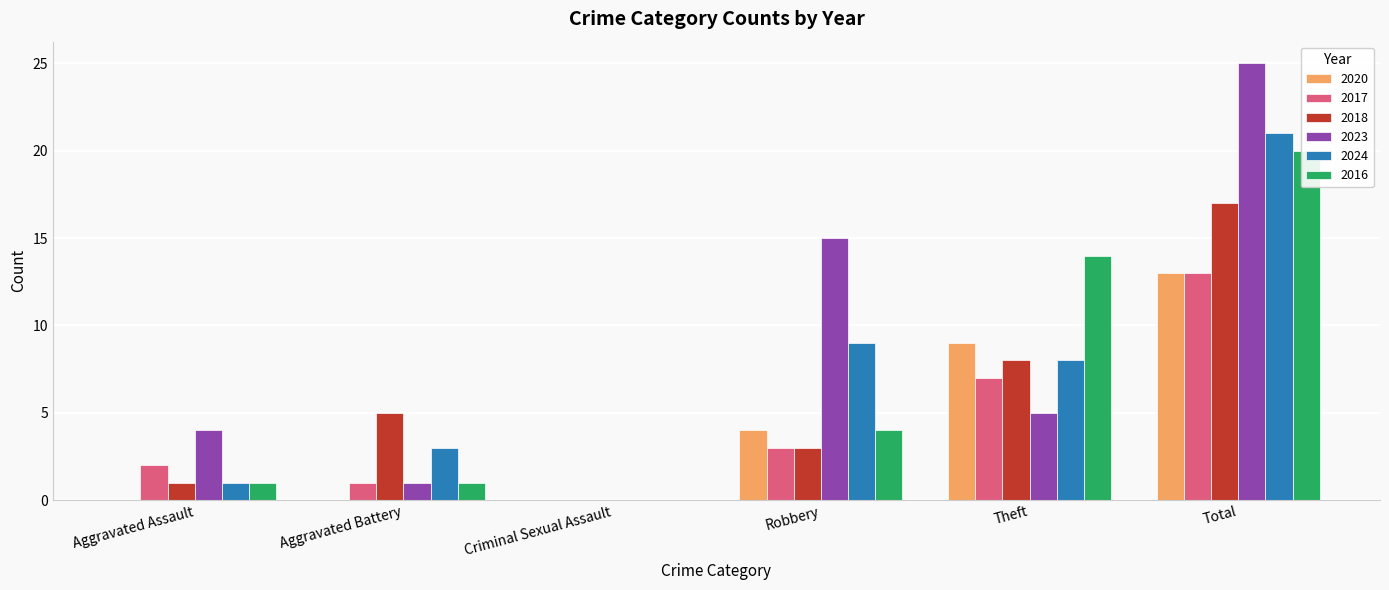

Reading right to left, what are all the values shown in this chart?

2020: 13	9	4	0	0	0
2017: 13	7	3	0	1	2
2018: 17	8	3	0	5	1
2023: 25	5	15	0	1	4
2024: 21	8	9	0	3	1
2016: 20	14	4	0	1	1